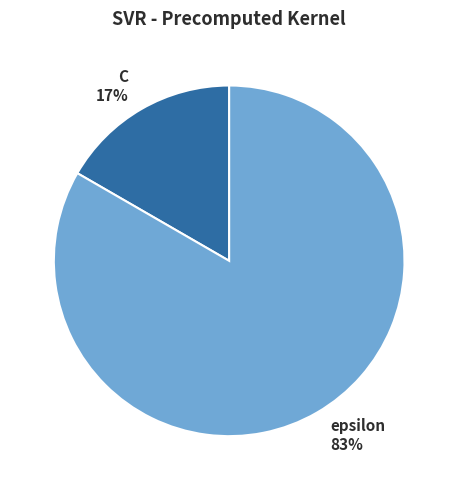

The C slice represents 17% of the pie. True or false?

True